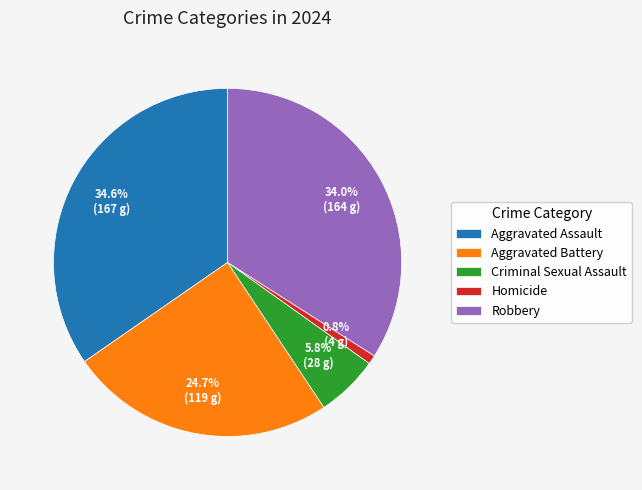

How many segments does this pie chart have?

5